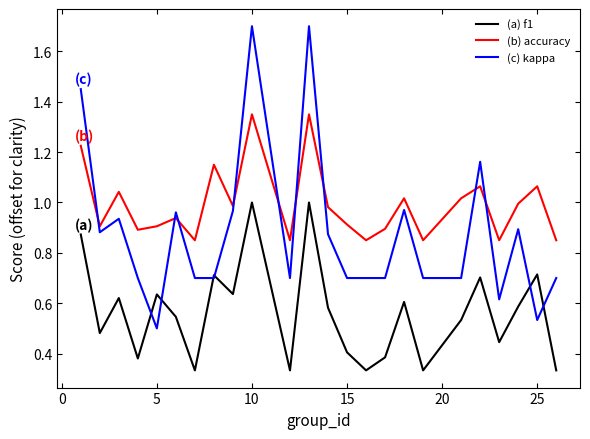

What is the maximum value for (c) kappa?

1.7